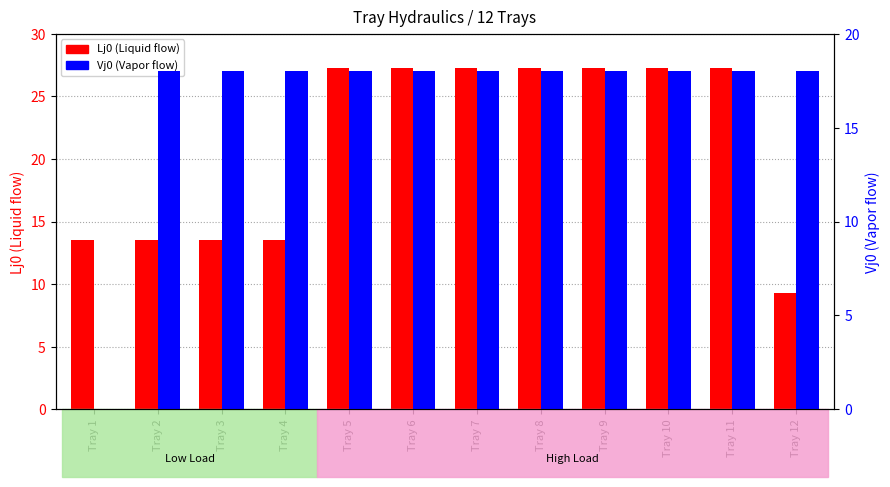

Which series has the widest spread of values?

Lj0 (Liquid flow)